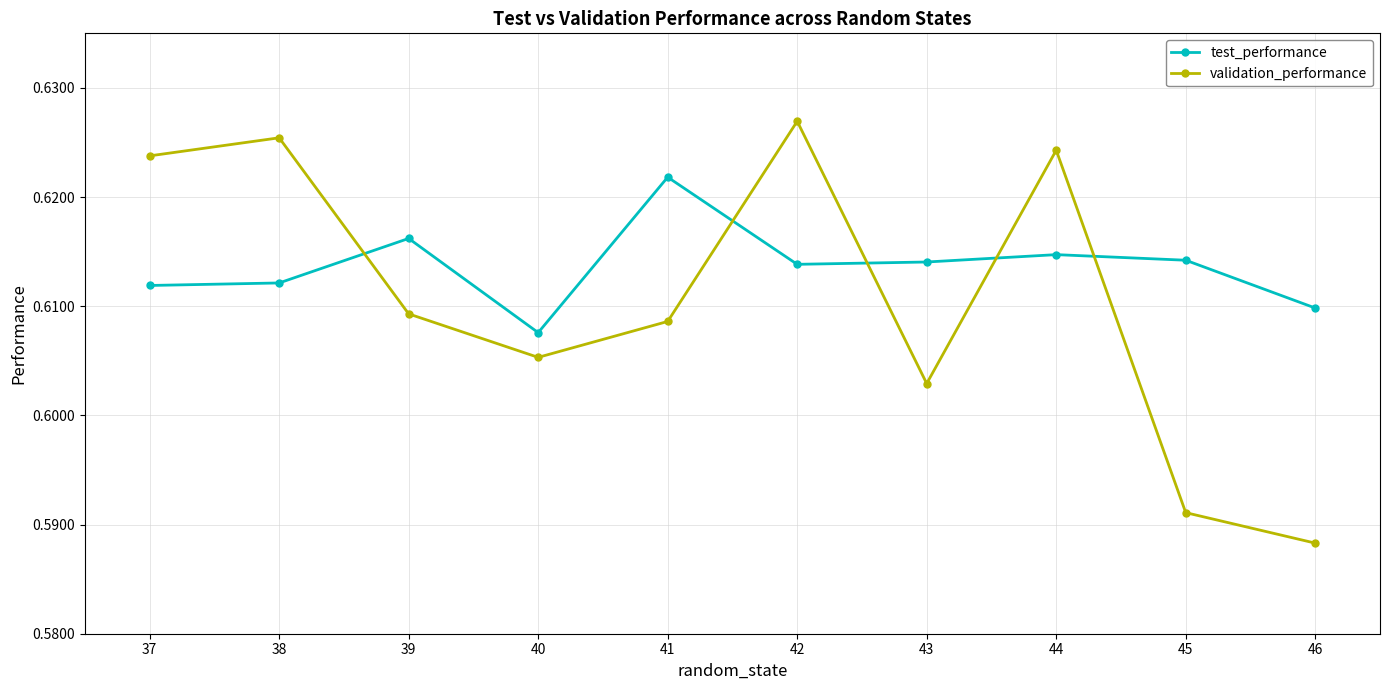

Which series has the largest range (max minus min)?

validation_performance